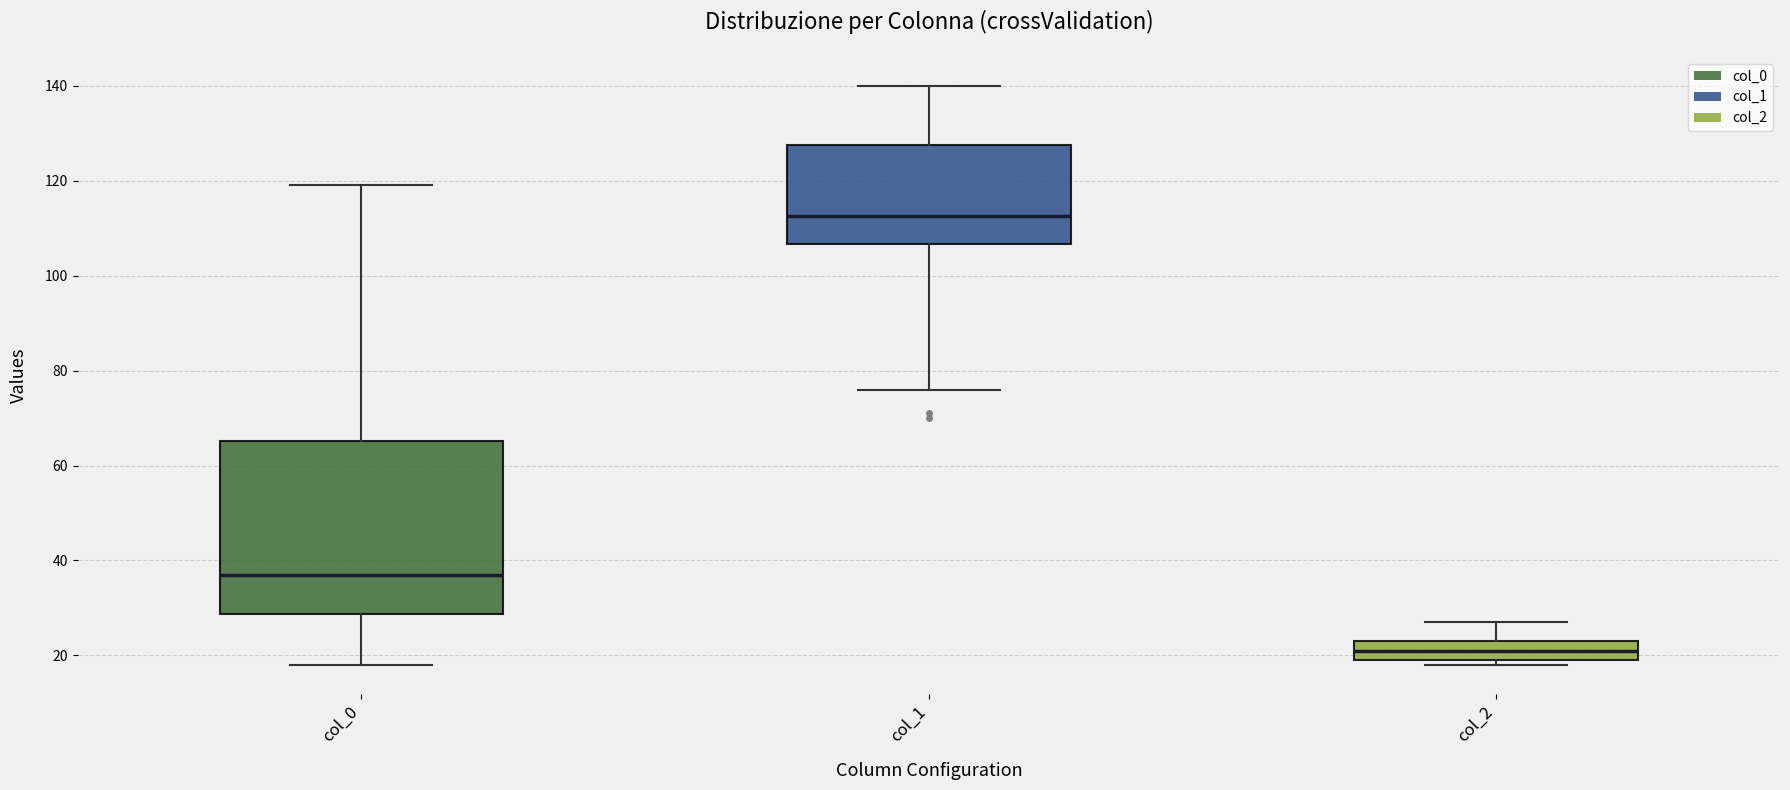

Reading left to right, transcribe this box plot: for each box, give where its median line is, the range the box spans, and where its two whiskers end, as read against the y-axis. The values are not printed on the chart, so give them approximately, as read against the axis.

col_0: median 38, box 28 to 66, whiskers 18 to 120
col_1: median 112, box 106 to 128, whiskers 76 to 140
col_2: median 22, box 20 to 24, whiskers 18 to 28